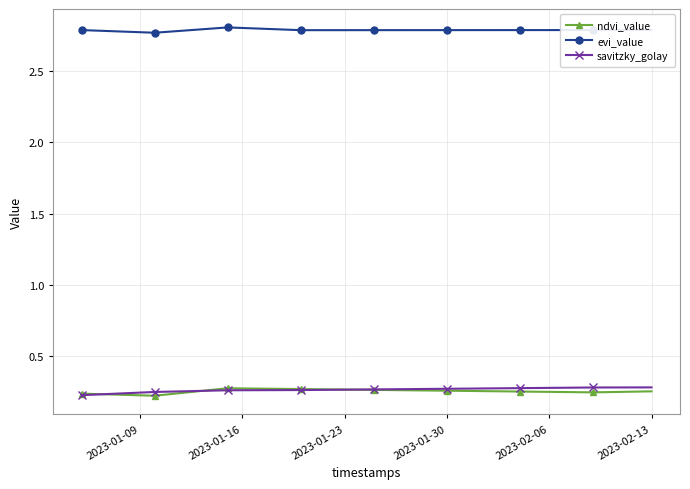

Which series has the largest total across all categories?

evi_value